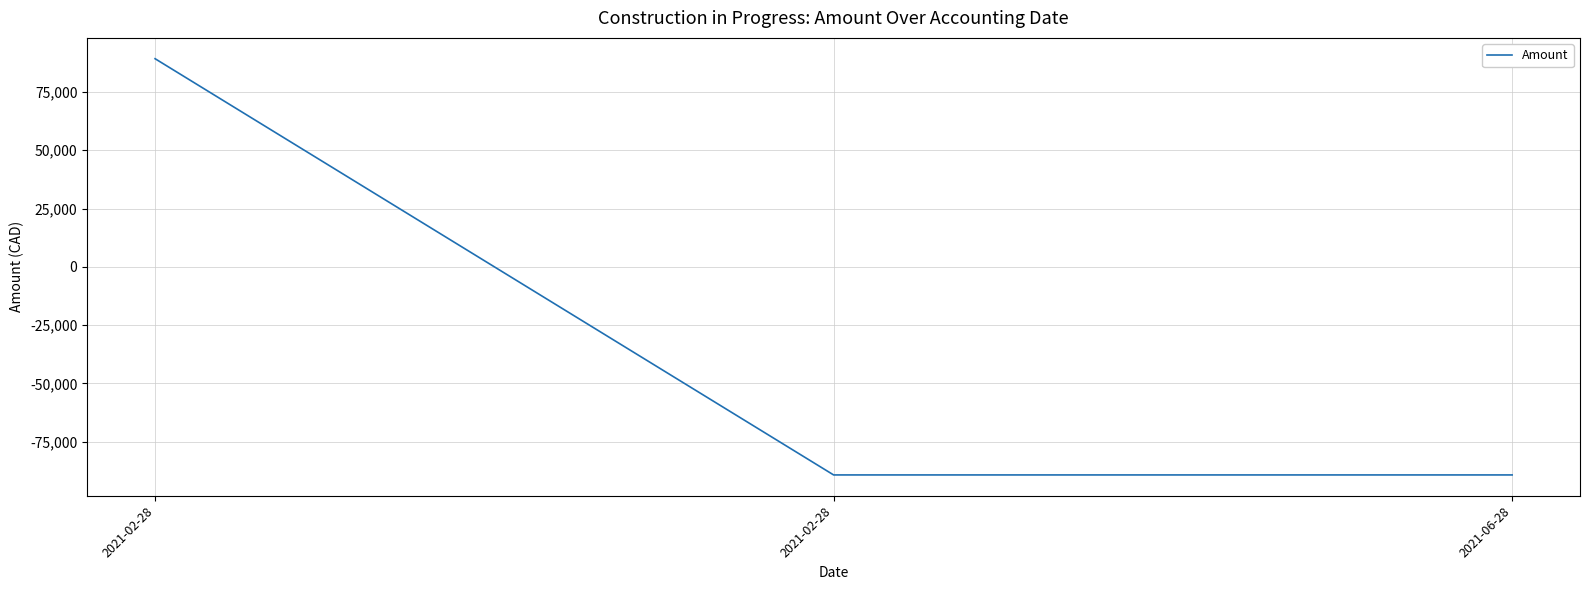

Does the chart have visible grid lines?

Yes